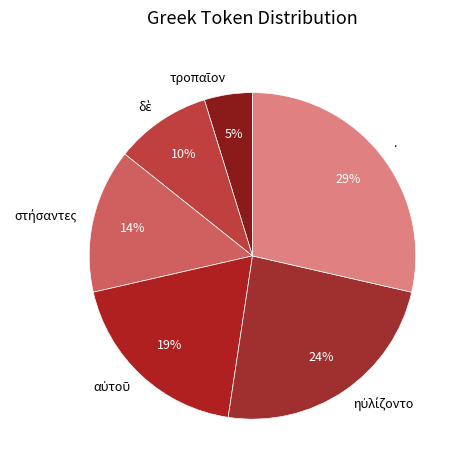

How many segments does this pie chart have?

6